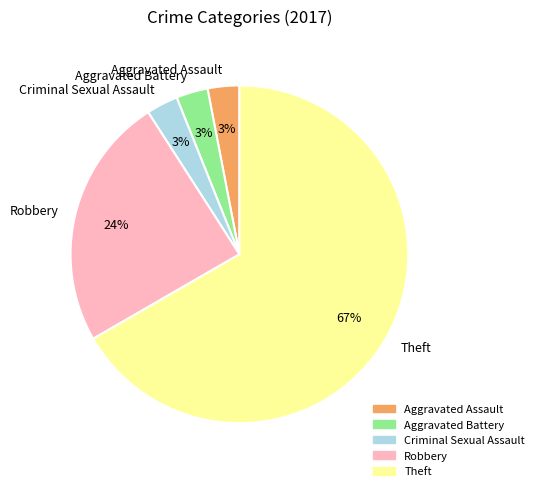

What is the largest slice in the pie chart?

Theft